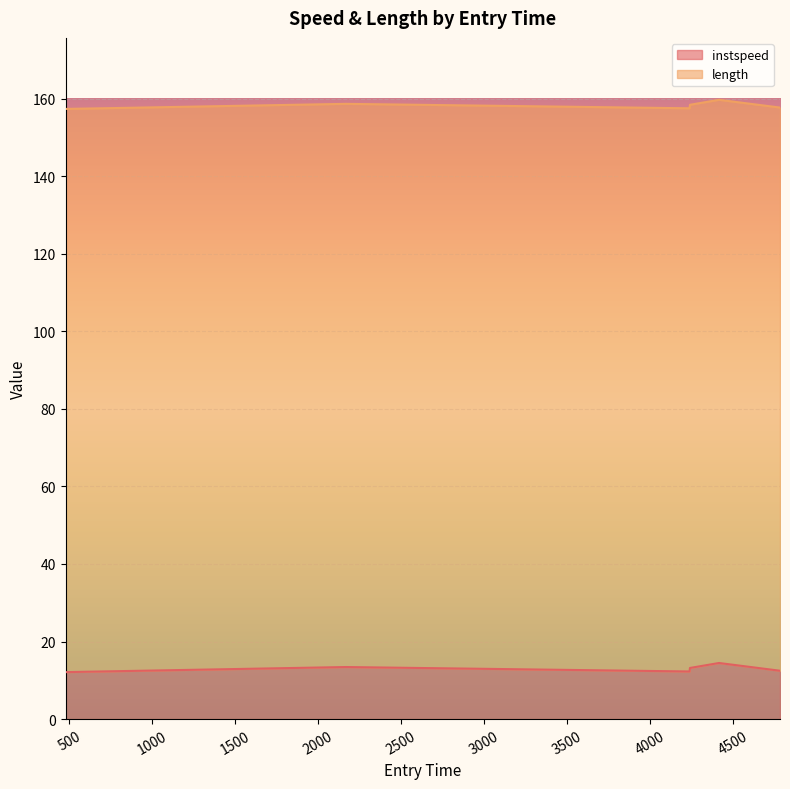

How many values are below 13?

3